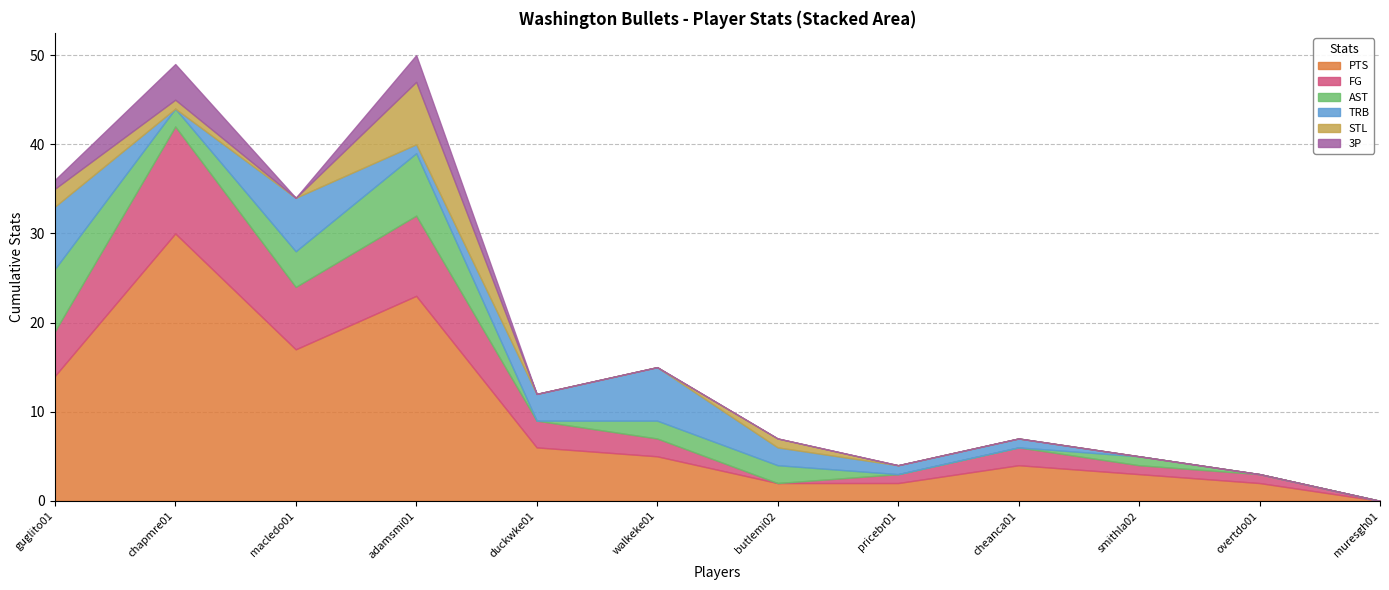

What is the value of the PTS point at the 8th from the left?

2